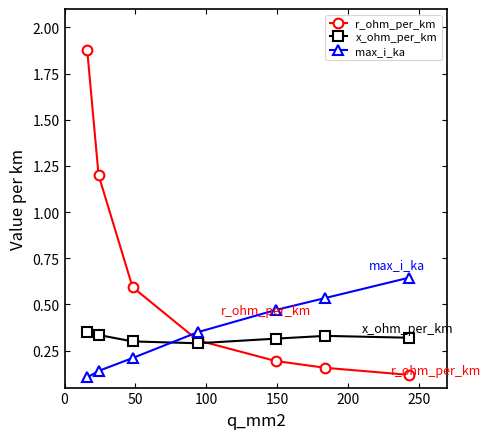

At how many categories does at least one series exceed 0?

7